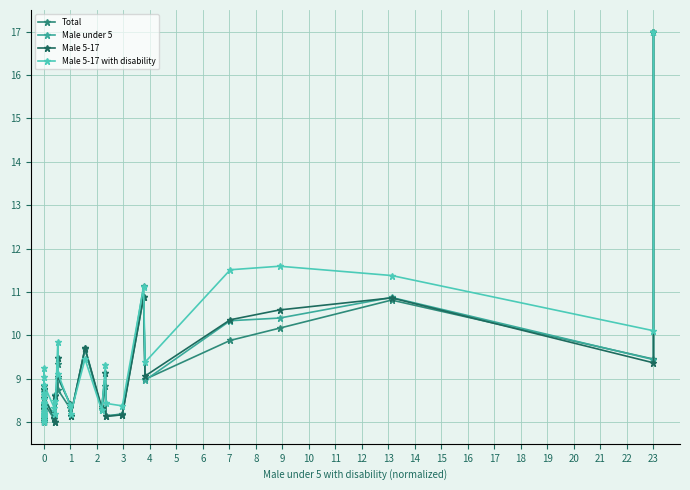

True or false: Male 5-17 with disability has a value of 16.7 at 28.

False